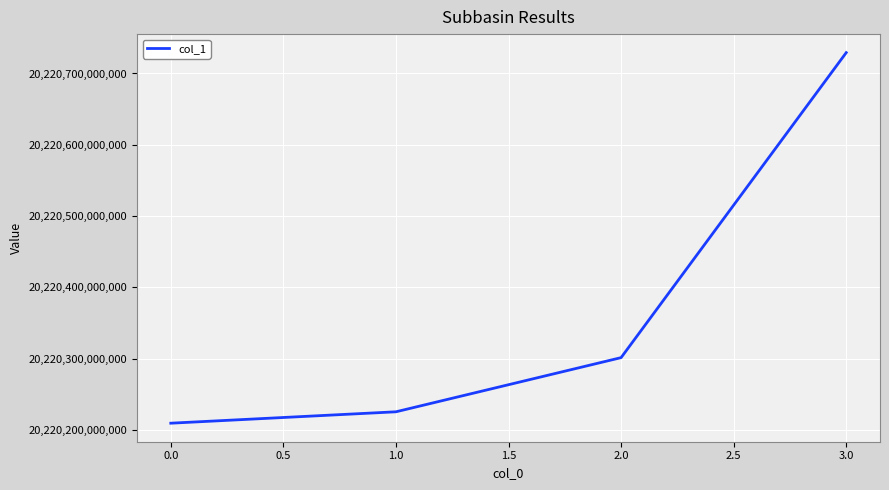

Reading right to left, list all the values displayed in this chart.

20220729234418	20220301235109	20220225235355	20220209235438